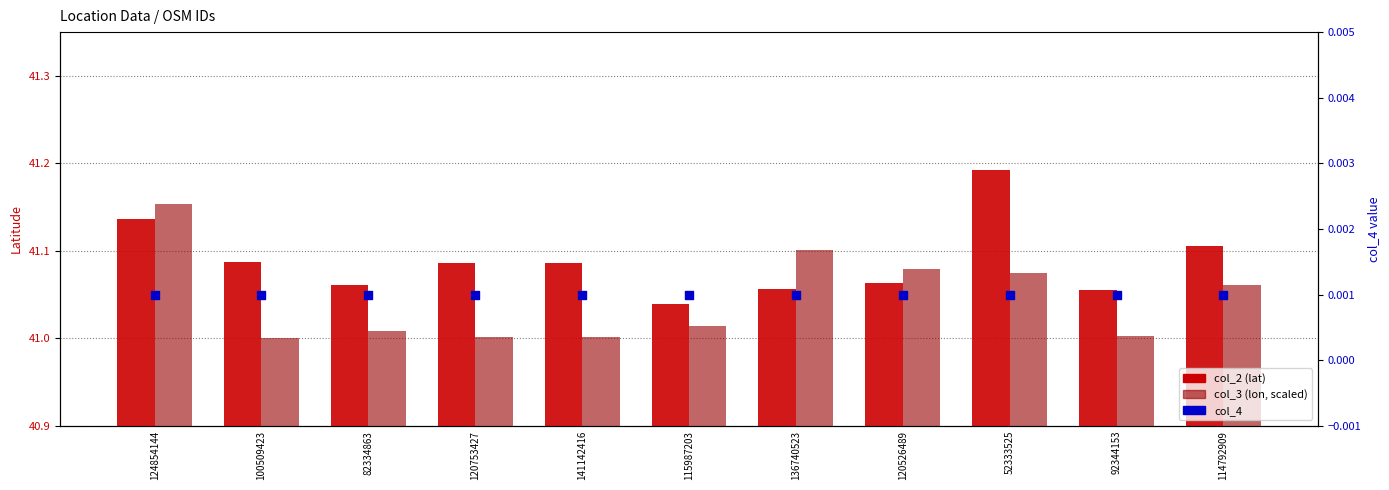

Which series contains the highest Y value?

col_2 (lat)